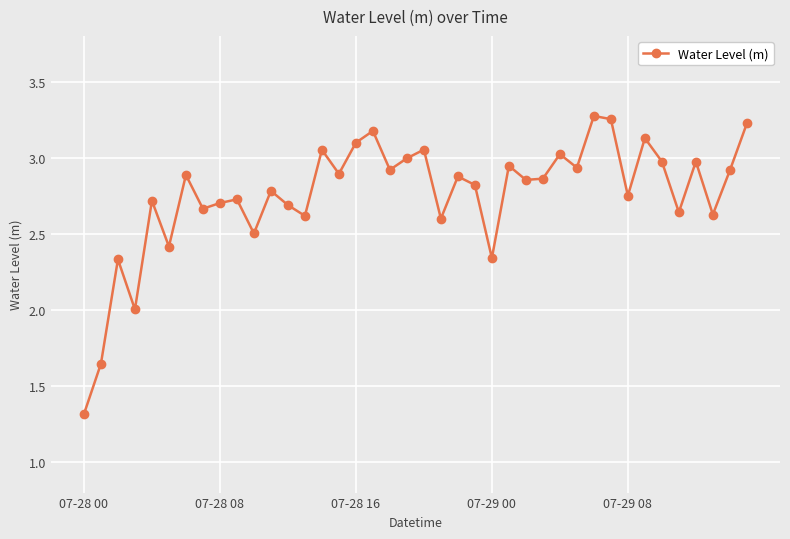

True or false: there are more than 1 points higher than both neighbors.

True